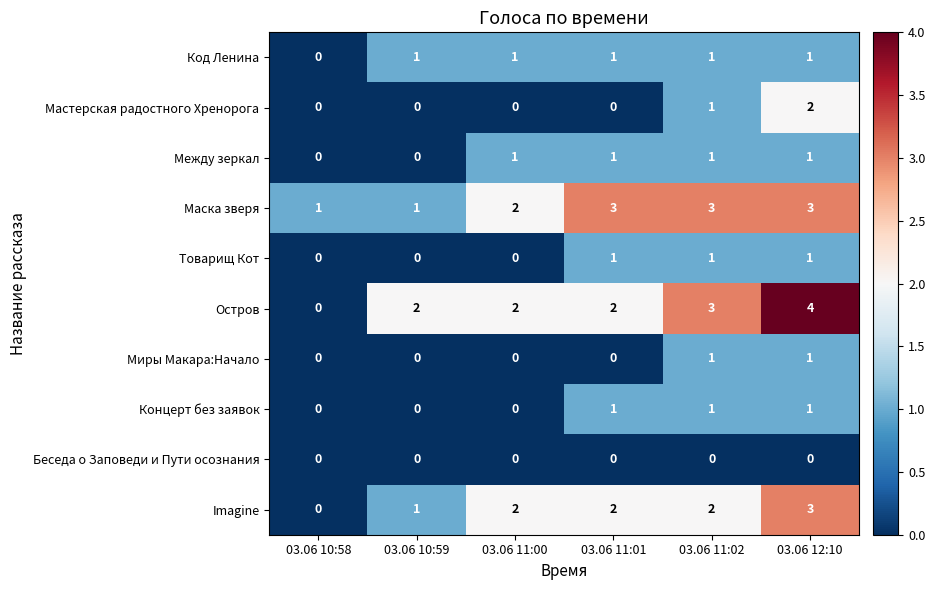

The value of Миры Макара:Начало at 03.06 11:01 is 1. True or false?

False